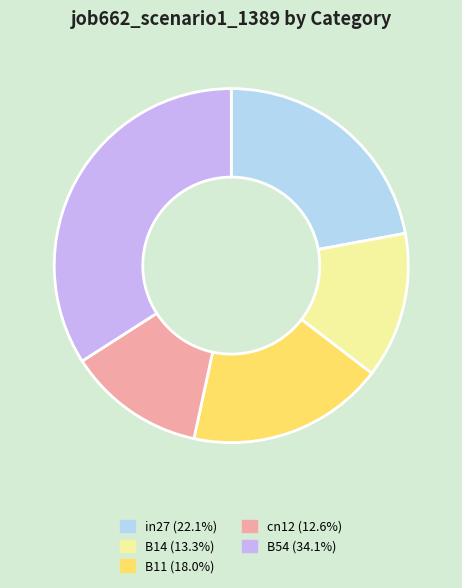

Rank the categories by value from lowest to highest.

cn12, B14, B11, in27, B54